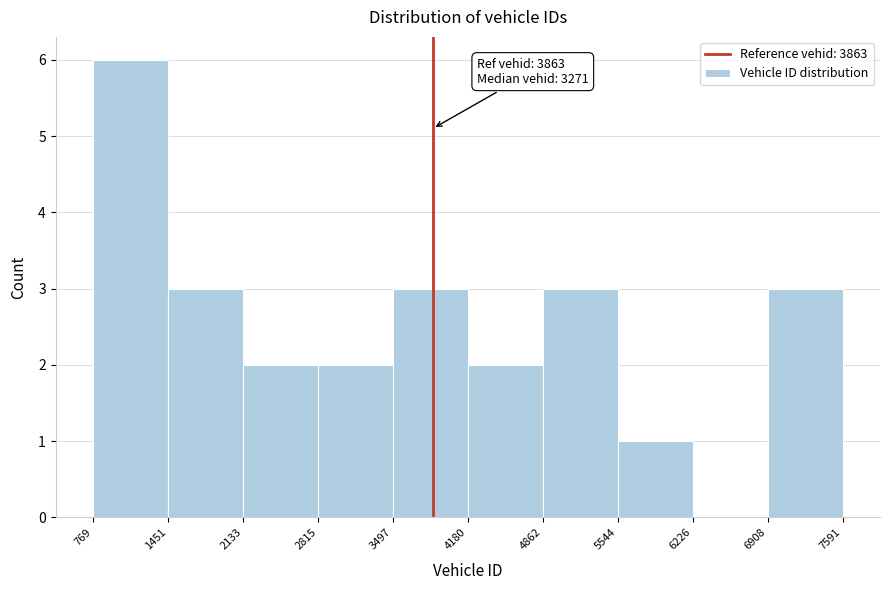

Over which range of the x-axis is the bar tallest?

769 to 1451